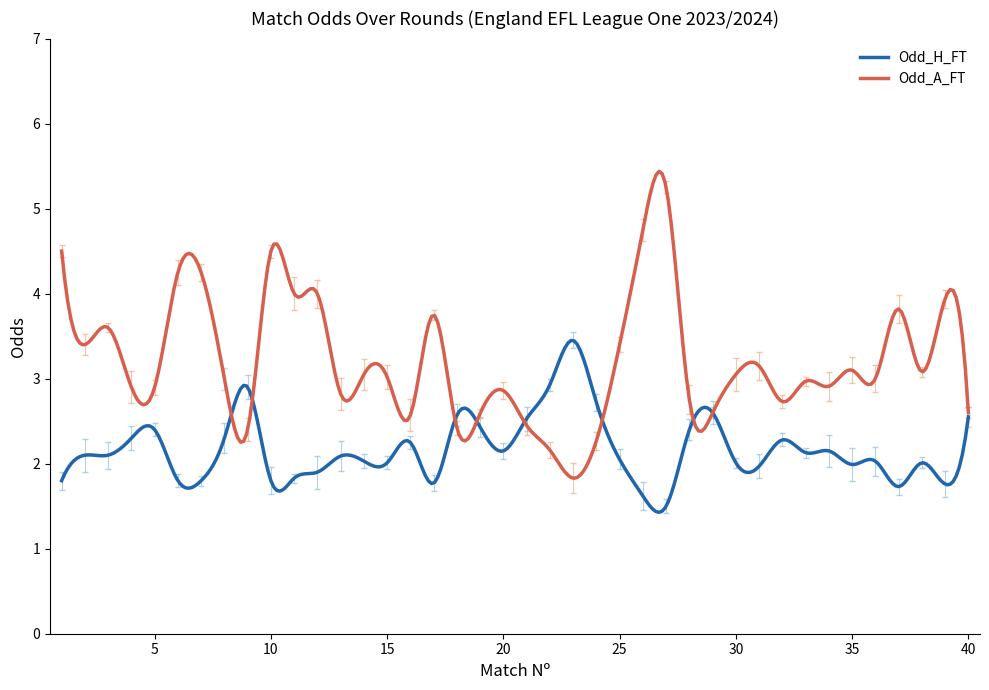

Which series has the largest range (max minus min)?

Odd_A_FT